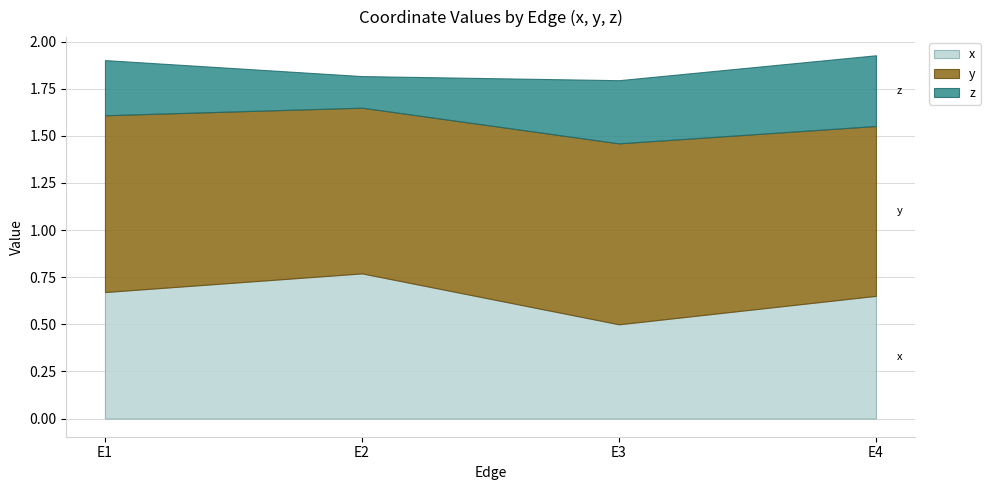

Rank the series by their average value, from highest to lowest.

y, x, z